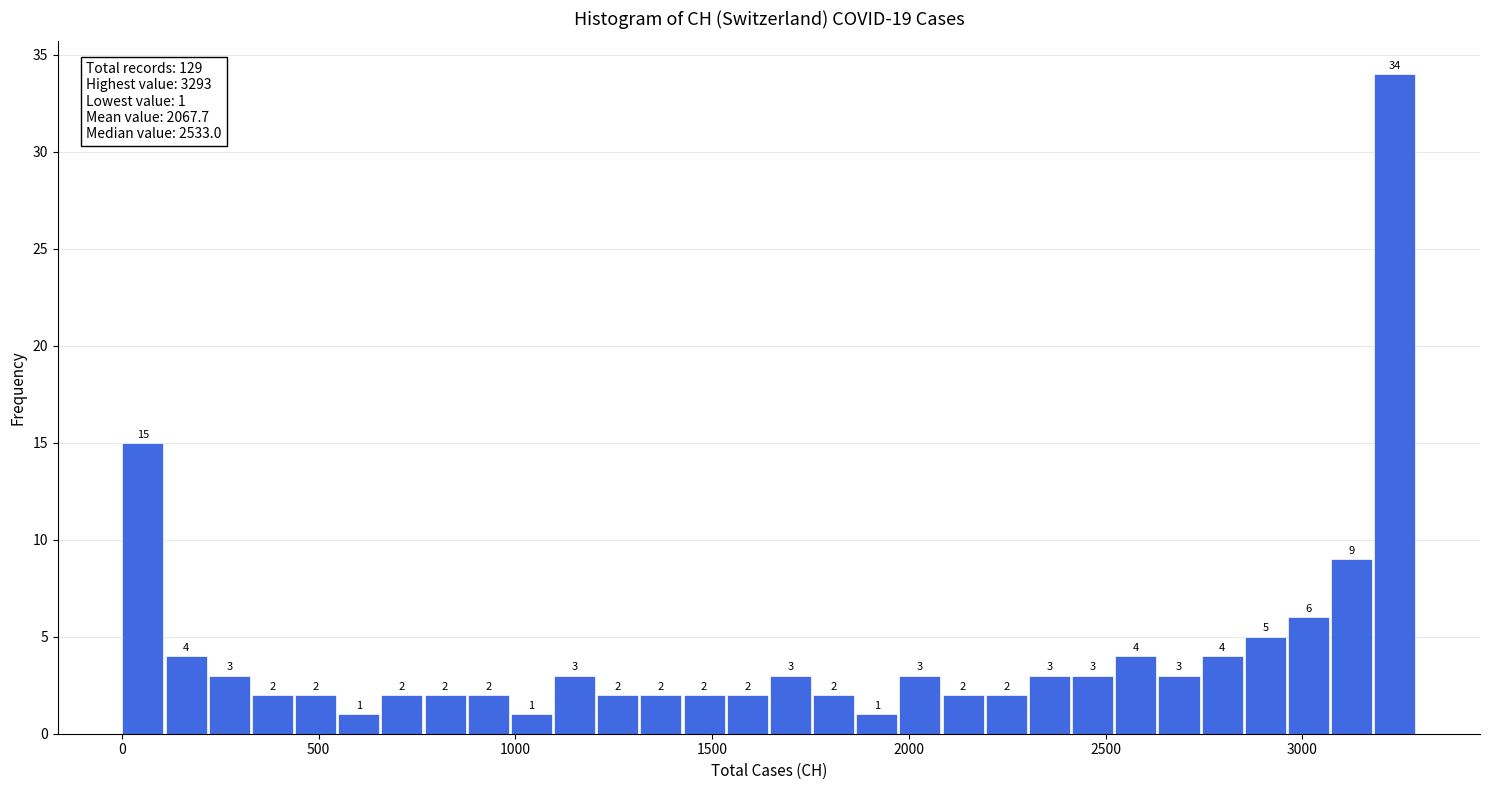

Read against the x-axis, roughly where is the centre of the tallest bar?

3250